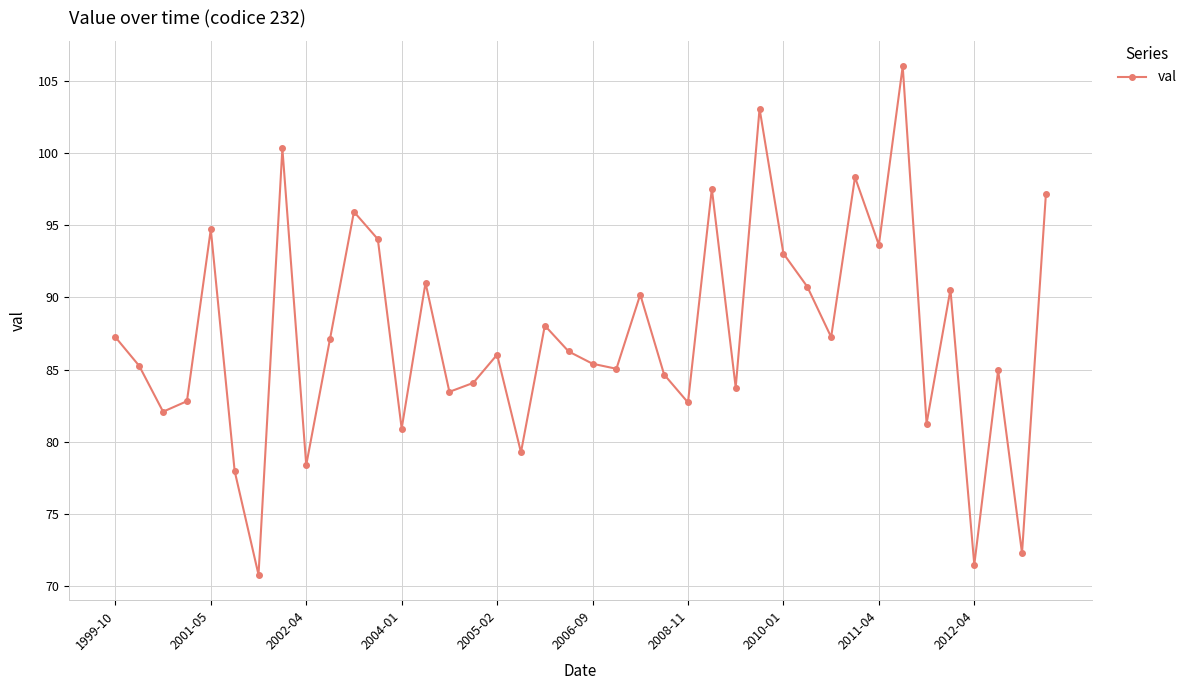

What is the minimum value shown in the chart?

70.8